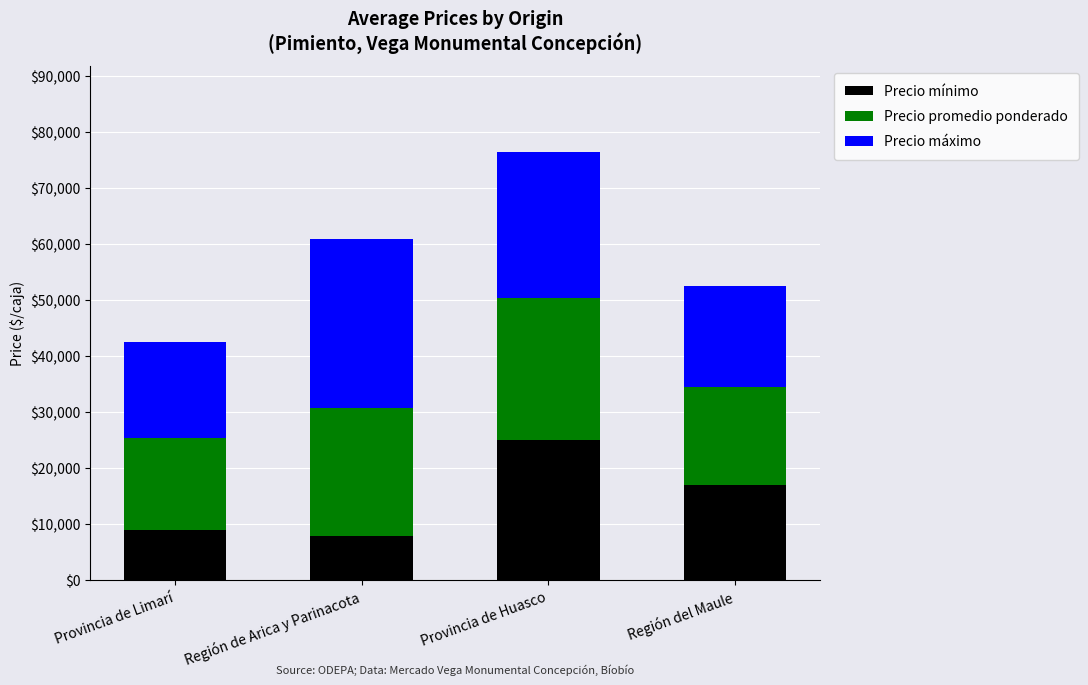

At which category is the sum across all series the highest?

Provincia de Huasco